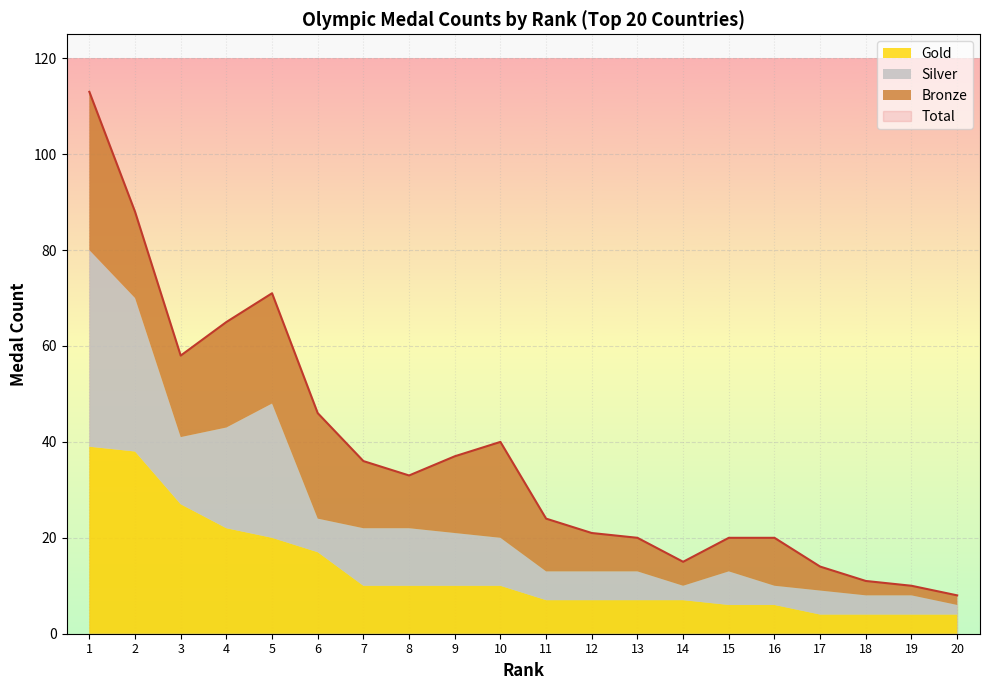

What is the maximum value shown in the chart?

113